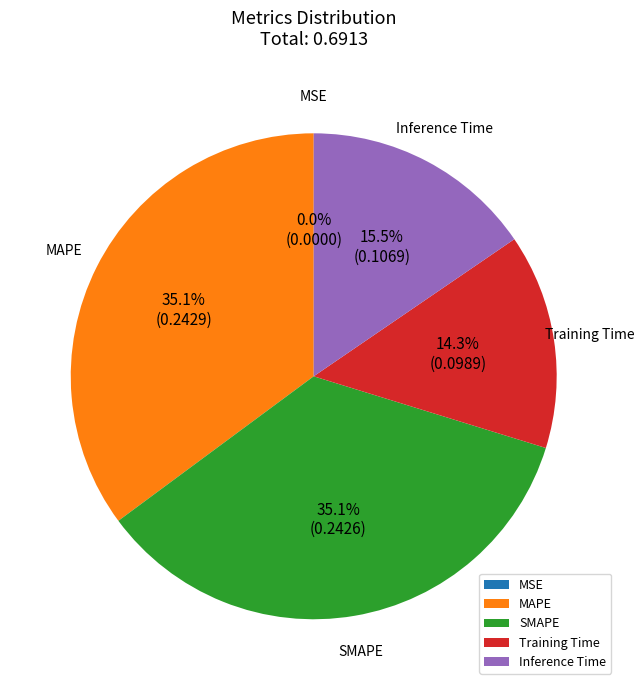

Does MAPE represent more than half of the total?

No